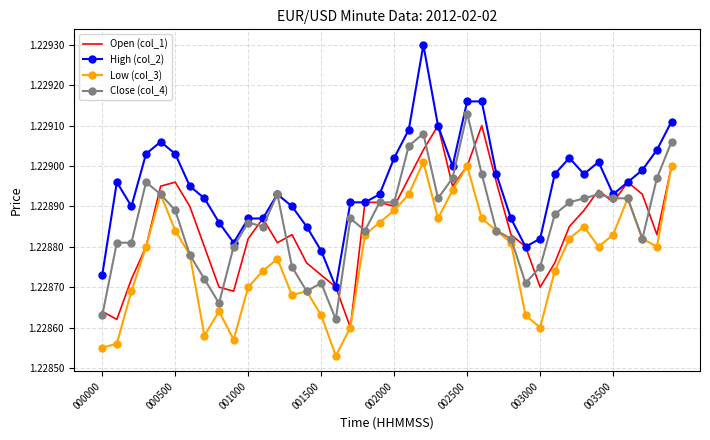

True or false: Low (col_3) and High (col_2) cross at least once.

False